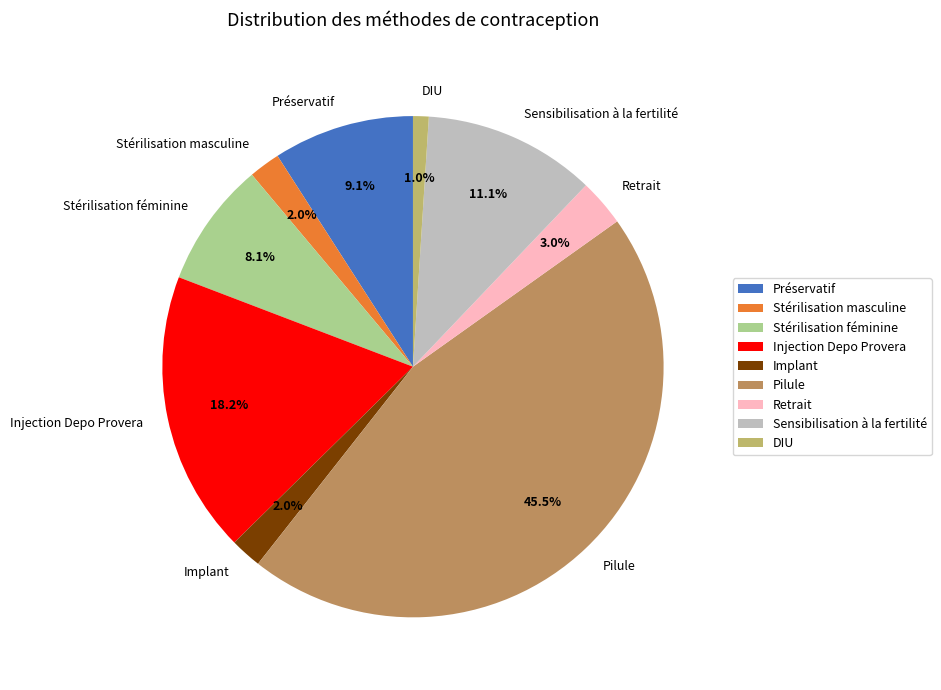

What portion of the pie excludes Retrait?

97.0%